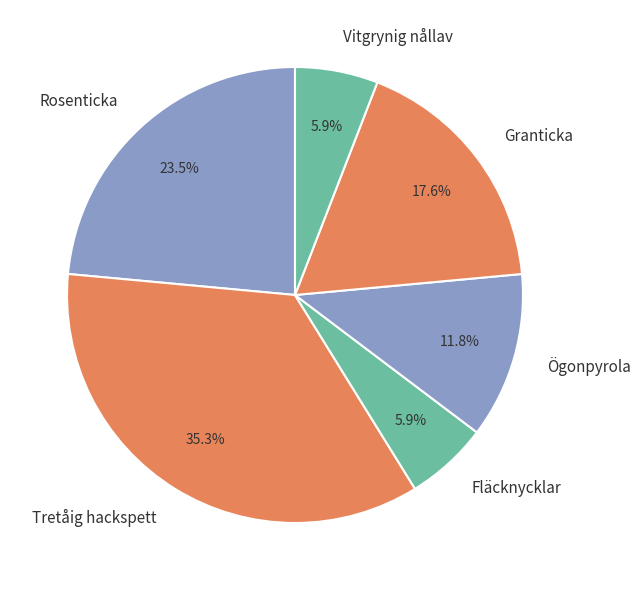

True or false: Vitgrynig nållav accounts for 17% of the total.

False